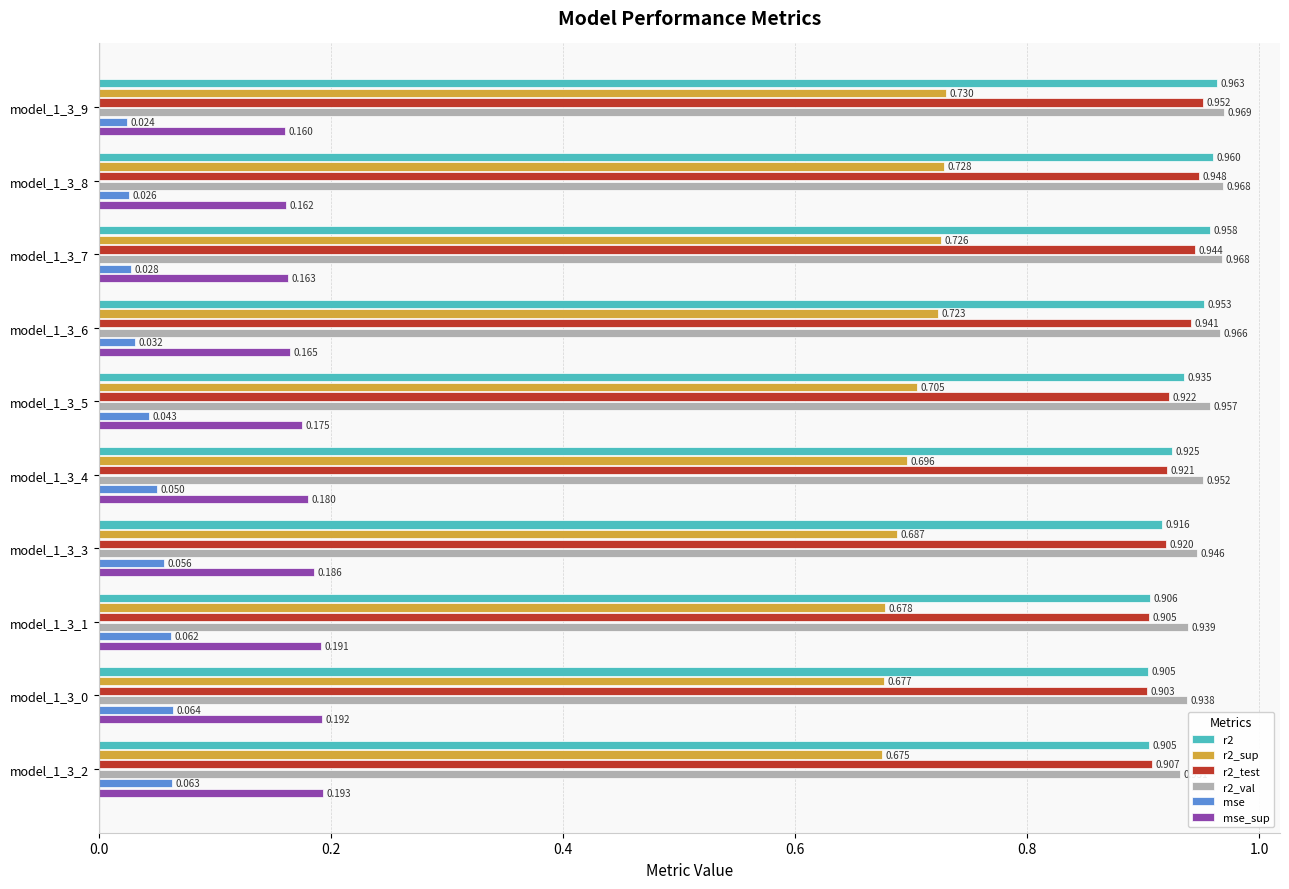

At how many categories does at least one series exceed 0?

10